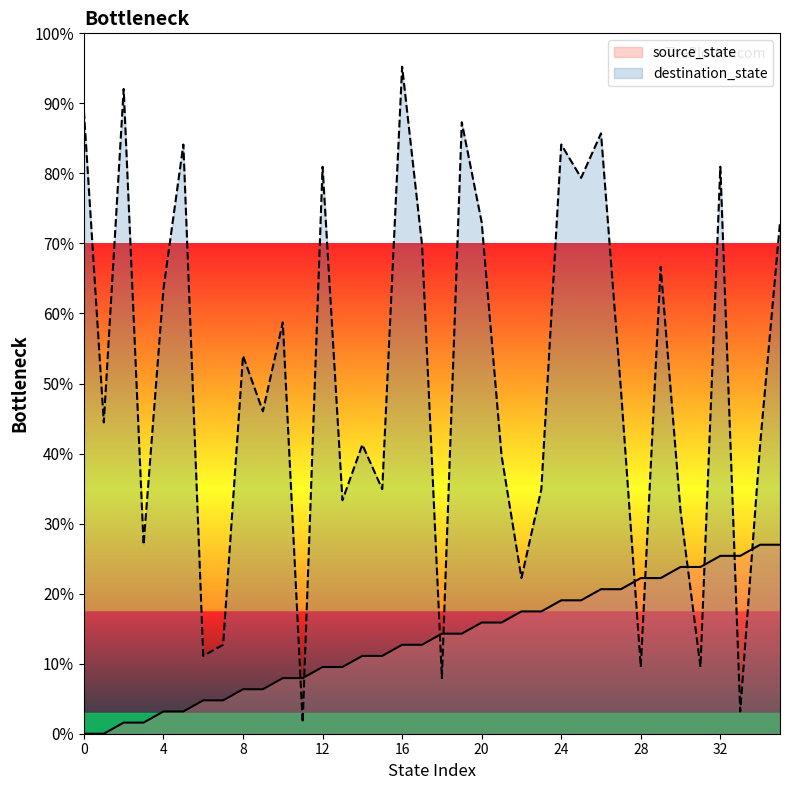

After their last crossing, which series has the higher values: destination_state or source_state?

destination_state